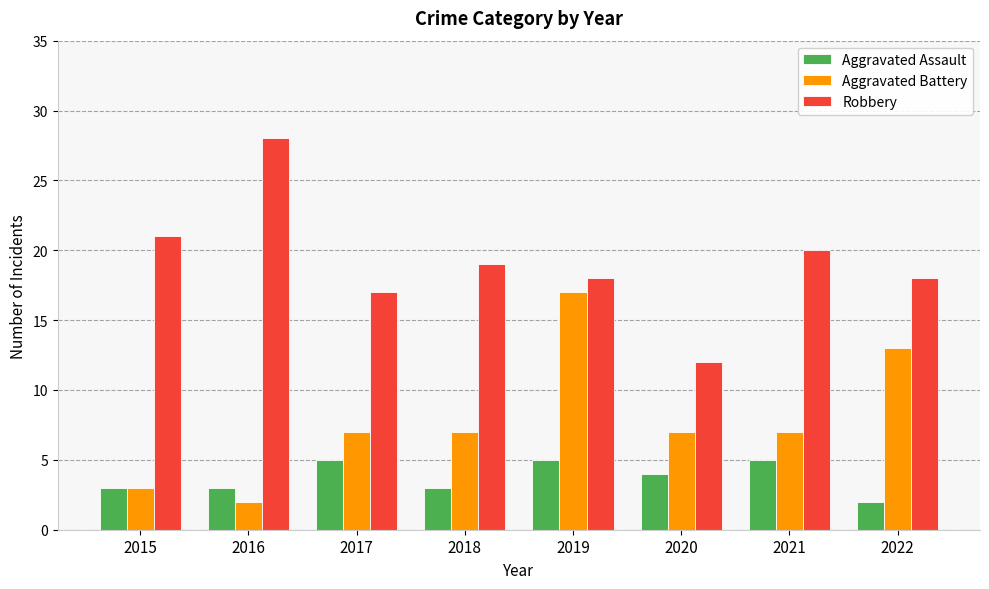

What is the sum of the Aggravated Battery values at 2019 and 2018?

24